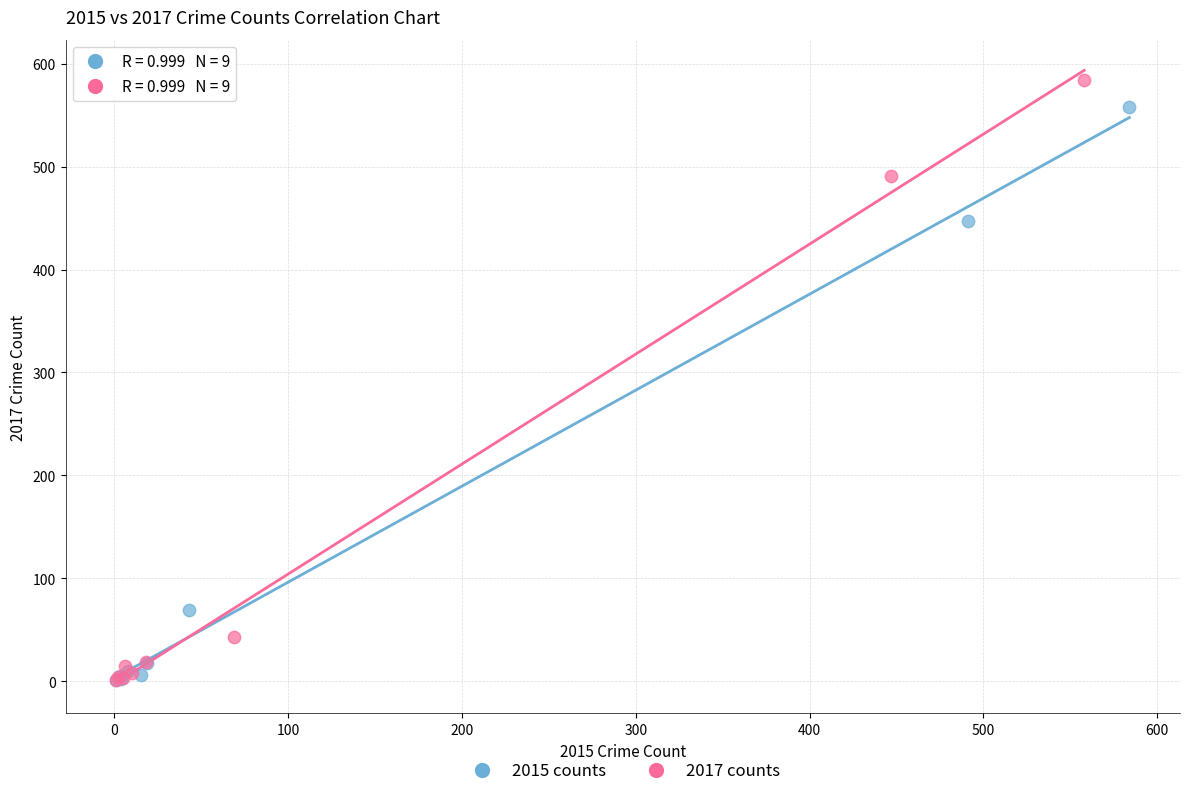

Which series has the largest Y range (max minus min)?

2017 counts